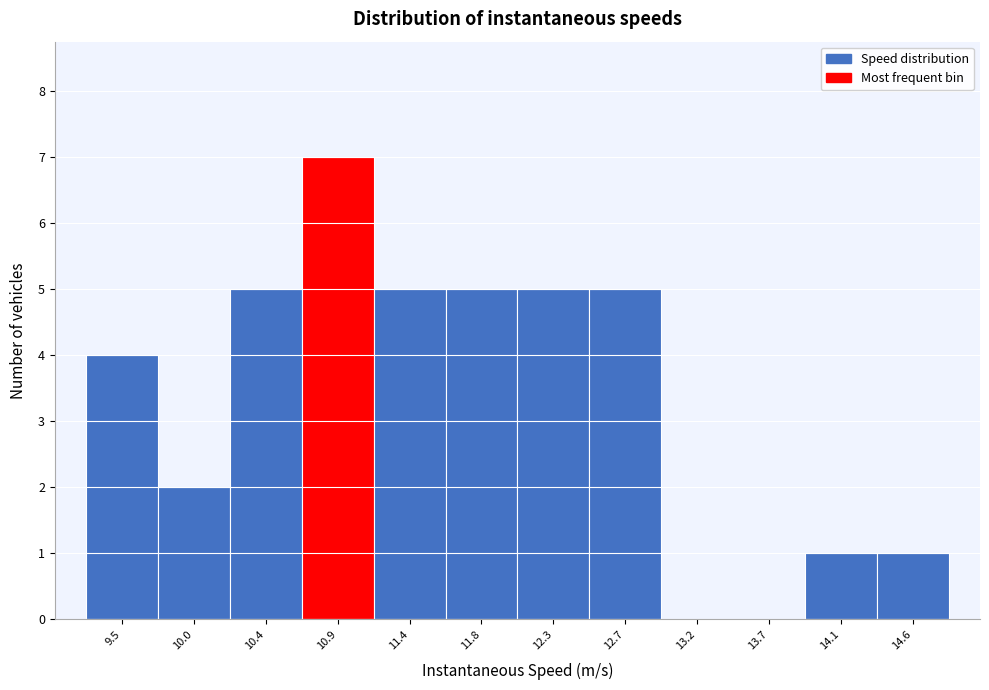

Reading left to right, extract all data points from this chart.

9.5=4	10.0=2	10.4=5	10.9=7	11.4=5	11.8=5	12.3=5	12.7=5	13.2=0	13.7=0	14.1=1	14.6=1